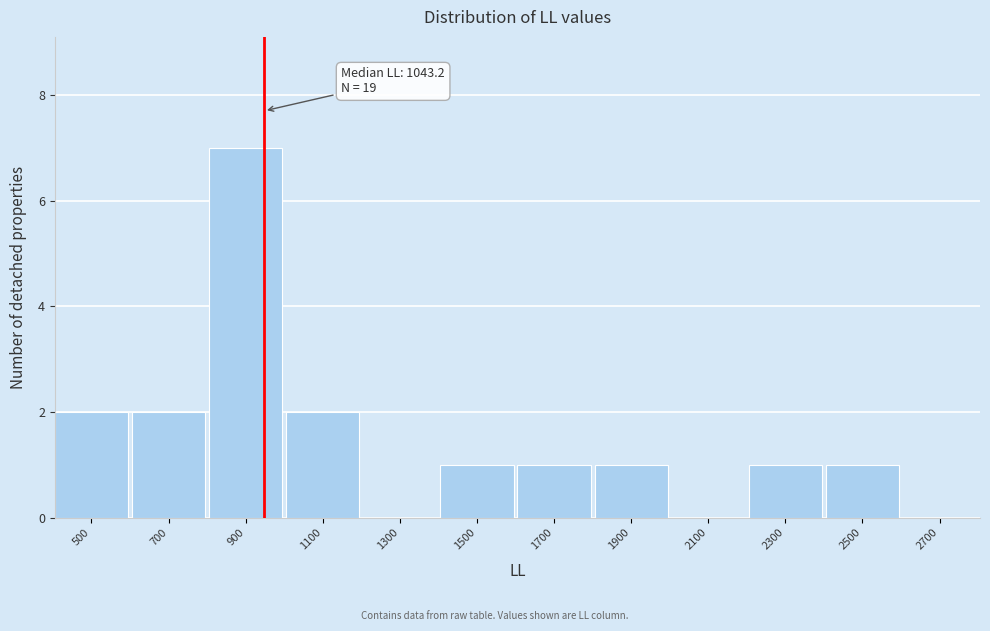

Reading left to right, transcribe all the data shown in this chart.

500=2	700=2	900=7	1100=2	1300=0	1500=1	1700=1	1900=1	2100=0	2300=1	2500=1	2700=0